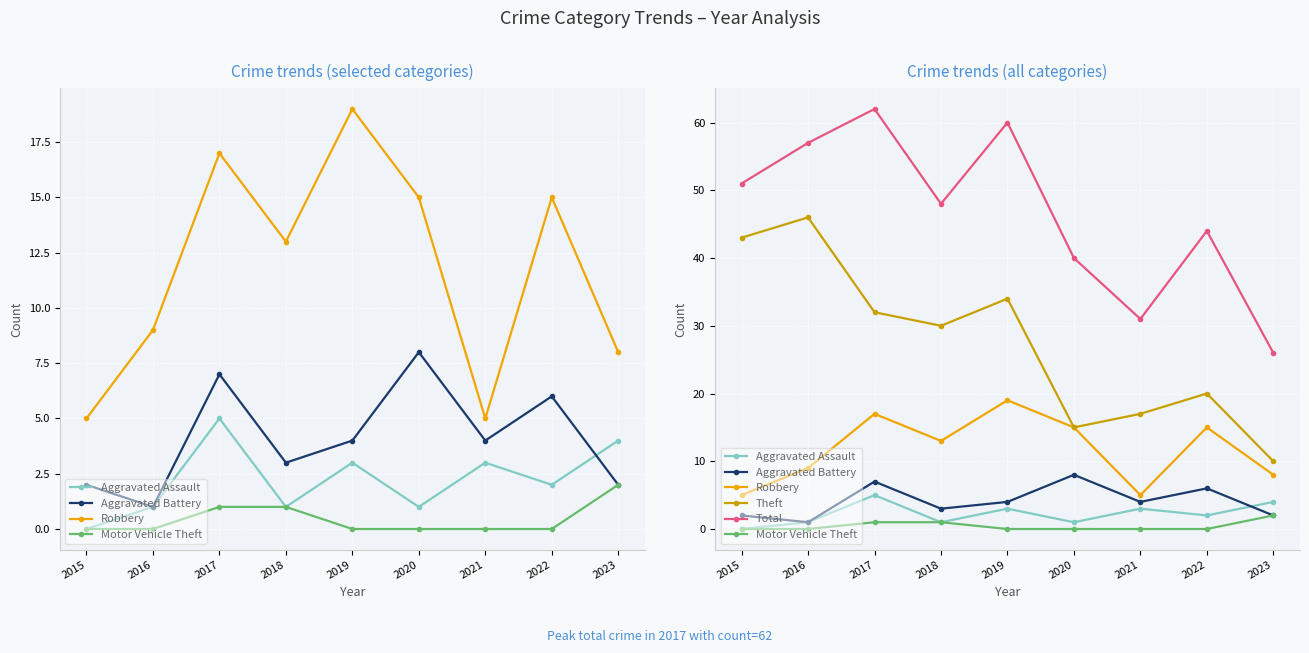

Is it true that Motor Vehicle Theft equals 1 at 2018?

True